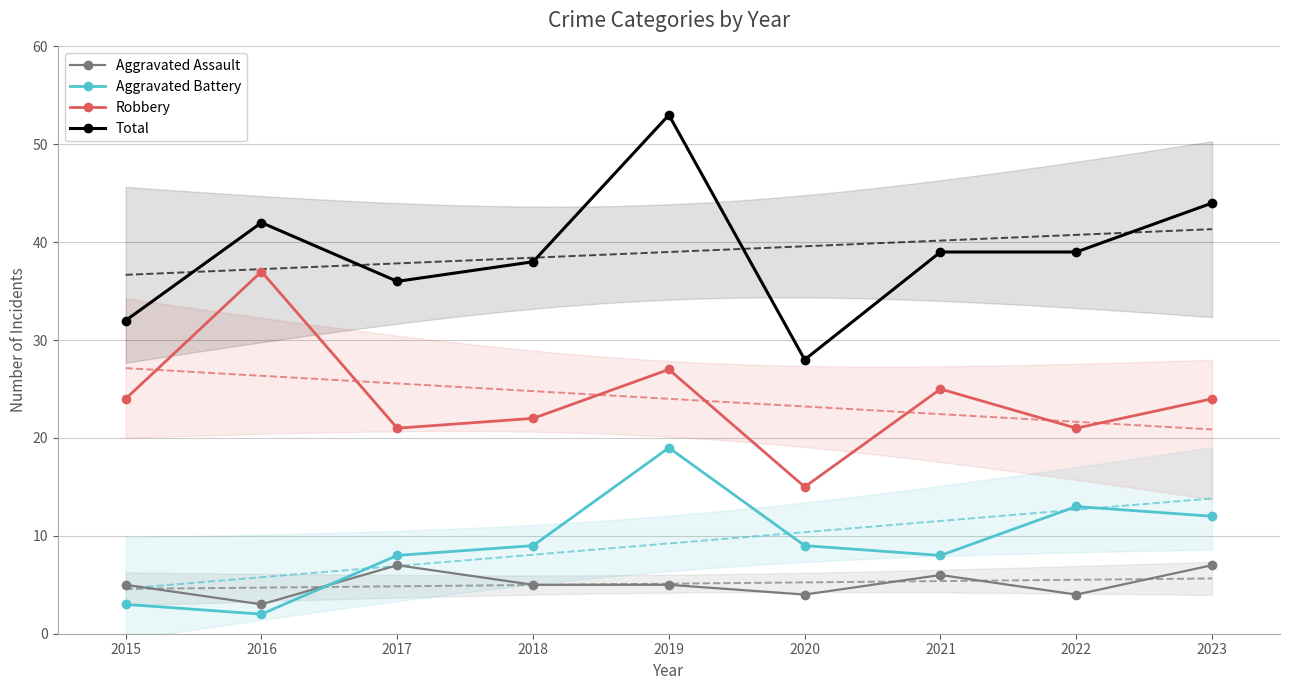

Which series has the largest total across all categories?

Total